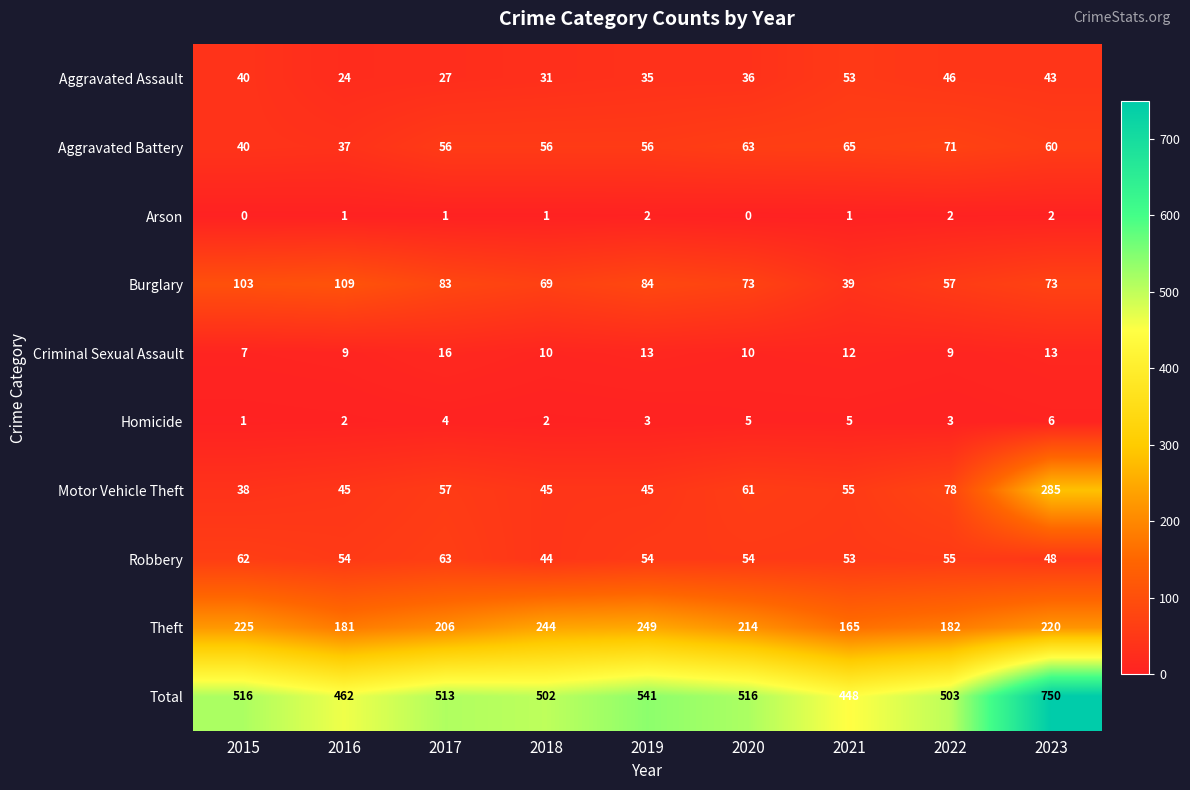

How many data points does each series have?

9